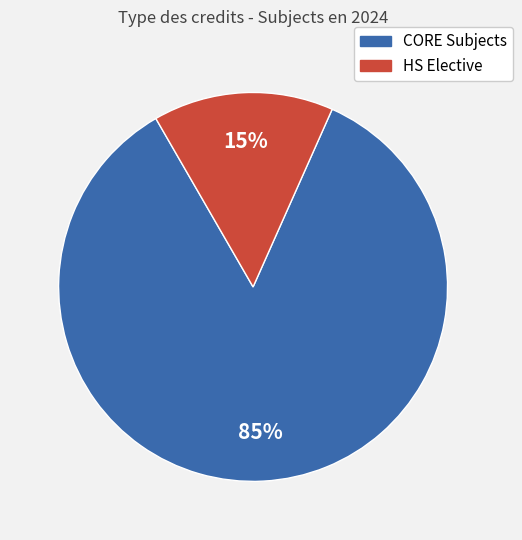

To the nearest percent, what is the difference between the largest and smallest slice percentages?

70%